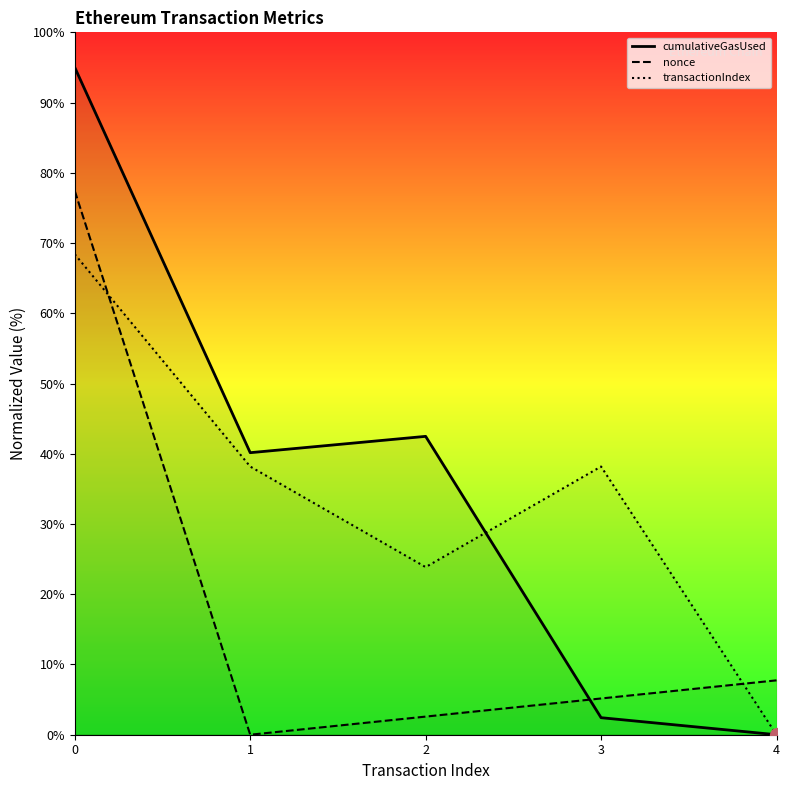

The nonce series shows 13.6 at 4. True or false?

False